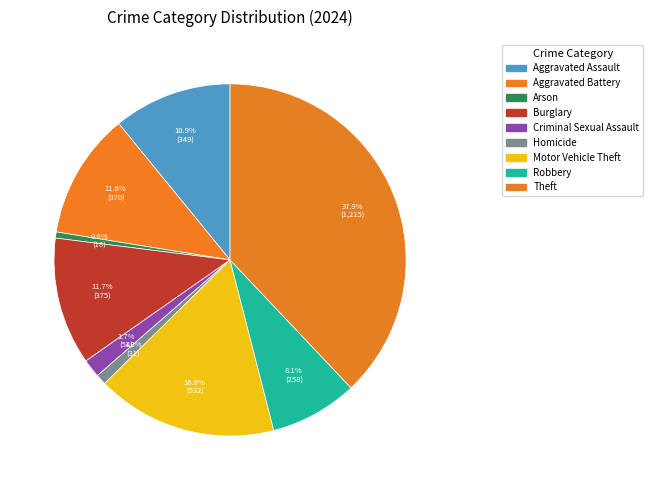

To the nearest percent, what percentage of the pie is Criminal Sexual Assault?

2%